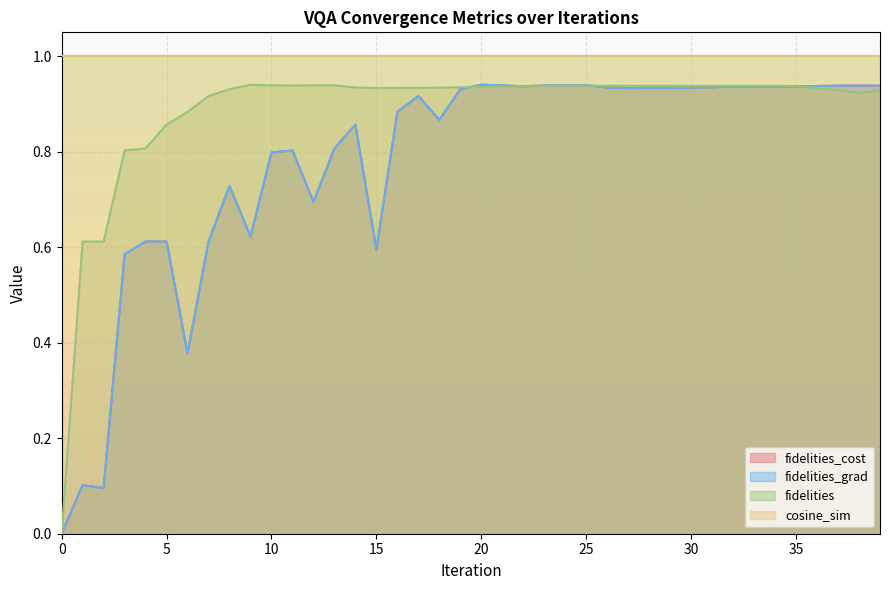

How many lines are shown in the chart?

4